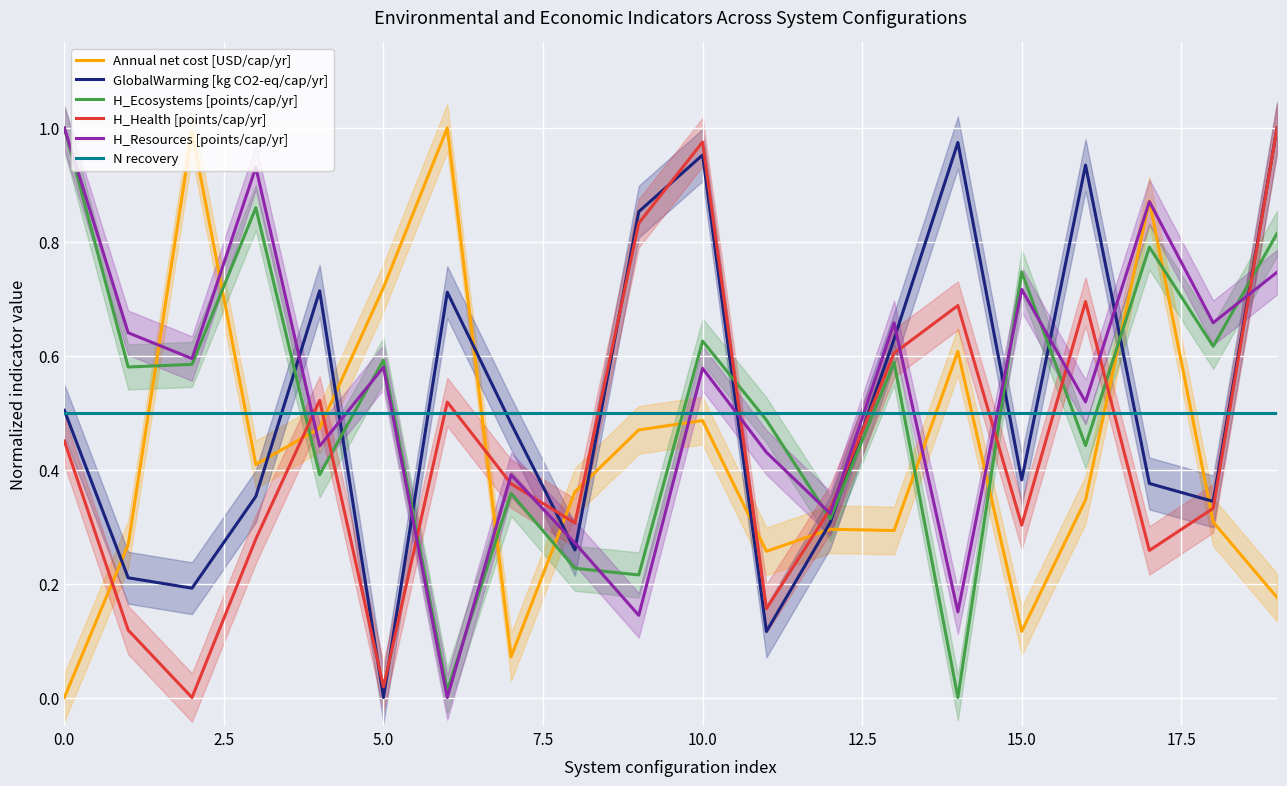

The Annual net cost [USD/cap/yr] series shows 0.5 at 5.0. True or false?

False